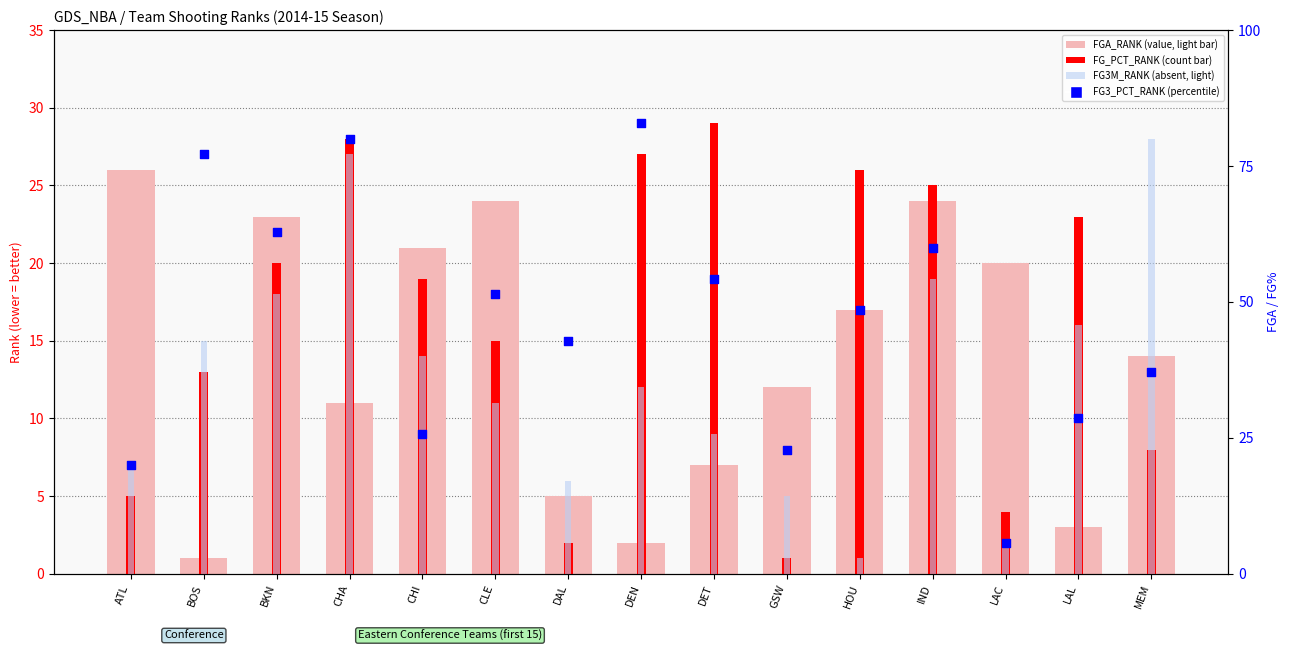

Which series has the largest Y range (max minus min)?

FG_PCT_RANK